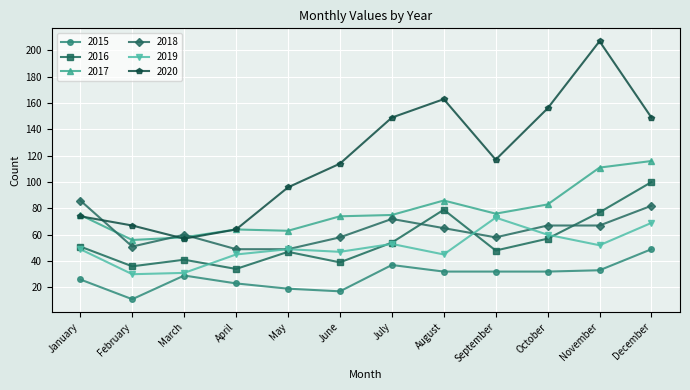

Reading right to left, what are all the values shown in this chart?

2015: December=49	November=33	October=32	September=32	August=32	July=37	June=17	May=19	April=23	March=29	February=11	January=26
2016: December=100	November=77	October=57	September=48	August=79	July=54	June=39	May=47	April=34	March=41	February=36	January=51
2017: December=116	November=111	October=83	September=76	August=86	July=75	June=74	May=63	April=64	March=58	February=56	January=75
2018: December=82	November=67	October=67	September=58	August=65	July=72	June=58	May=49	April=49	March=60	February=51	January=86
2019: December=69	November=52	October=60	September=73	August=45	July=53	June=47	May=49	April=45	March=31	February=30	January=49
2020: December=149	November=207	October=156	September=117	August=163	July=149	June=114	May=96	April=64	March=57	February=67	January=74